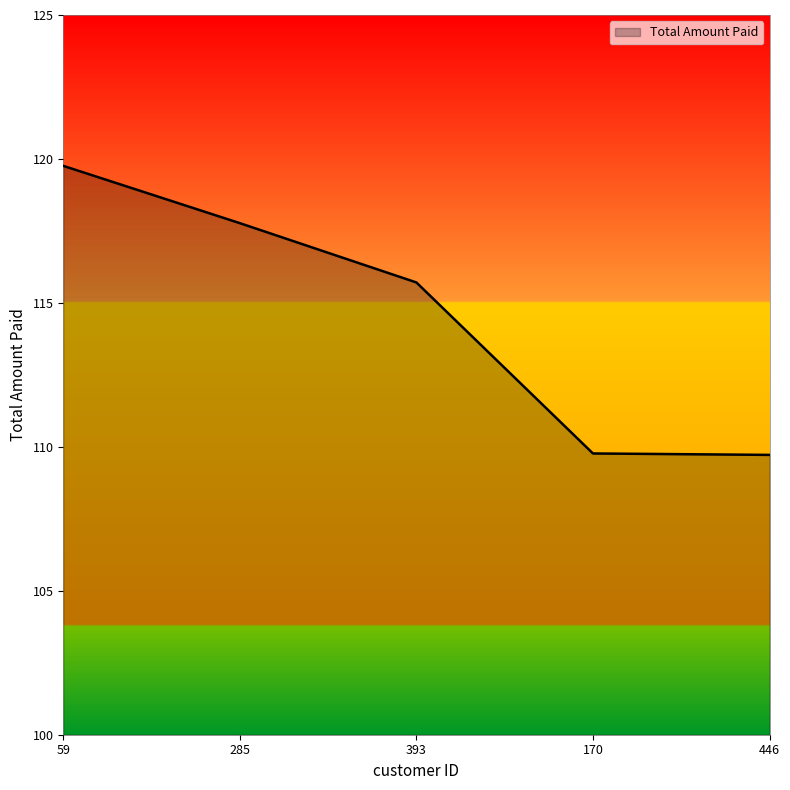

What is the sum of the values at 59 and 170?

229.5